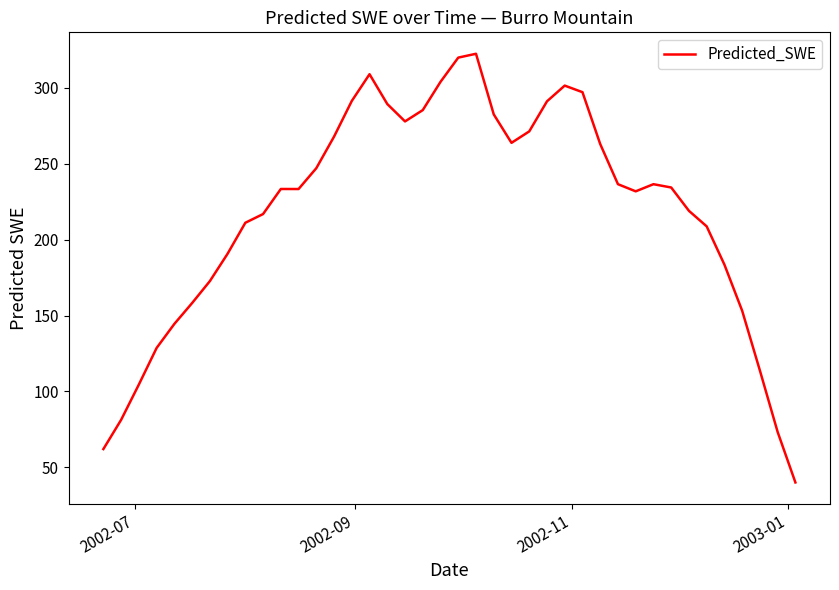

What is the smallest value displayed?

40.1